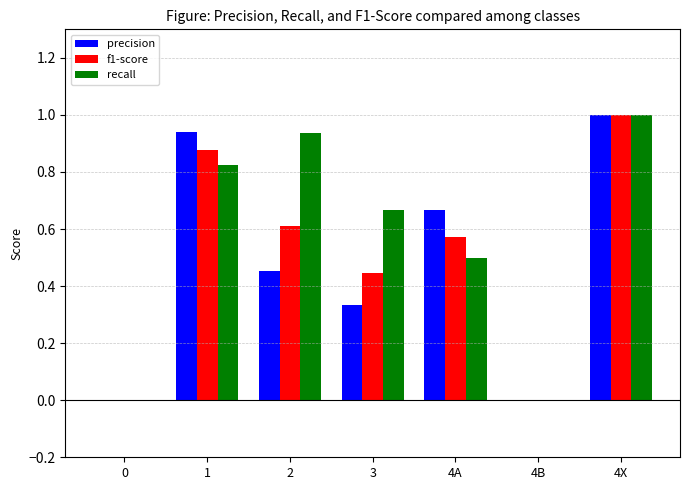

What is the highest value of the f1-score series?

1.0